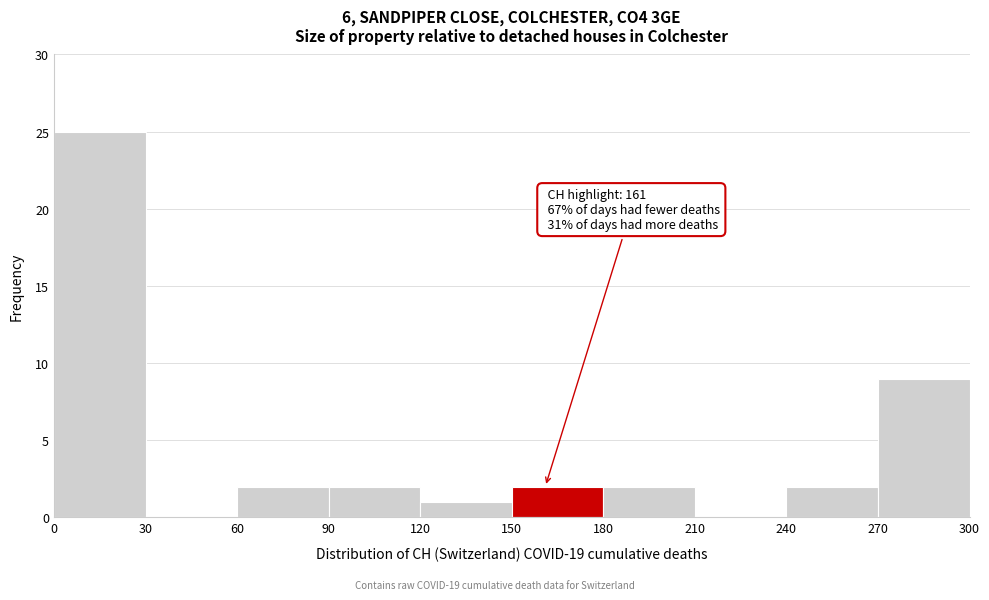

Over which range of the x-axis is the bar tallest?

0 to 30